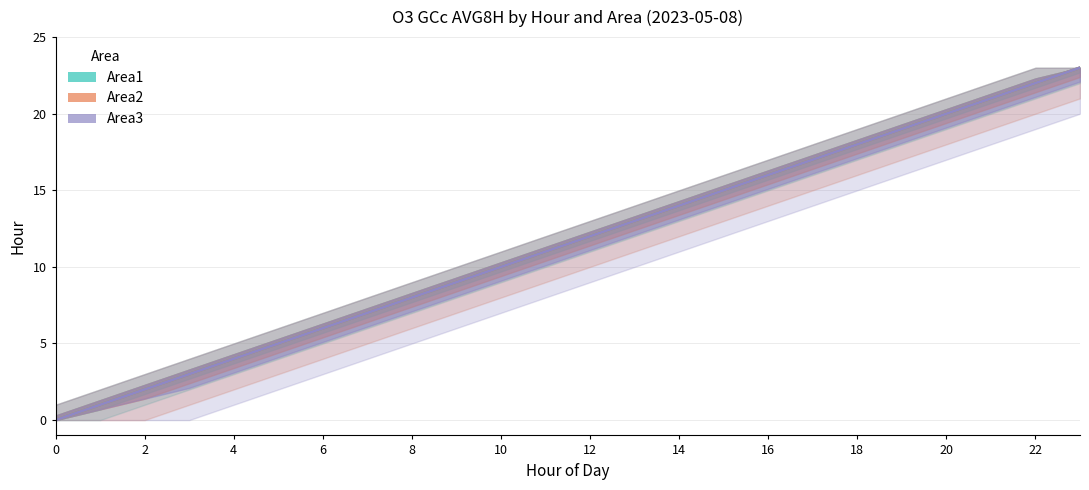

What are all the series names shown in the legend?

Area1, Area2, Area3